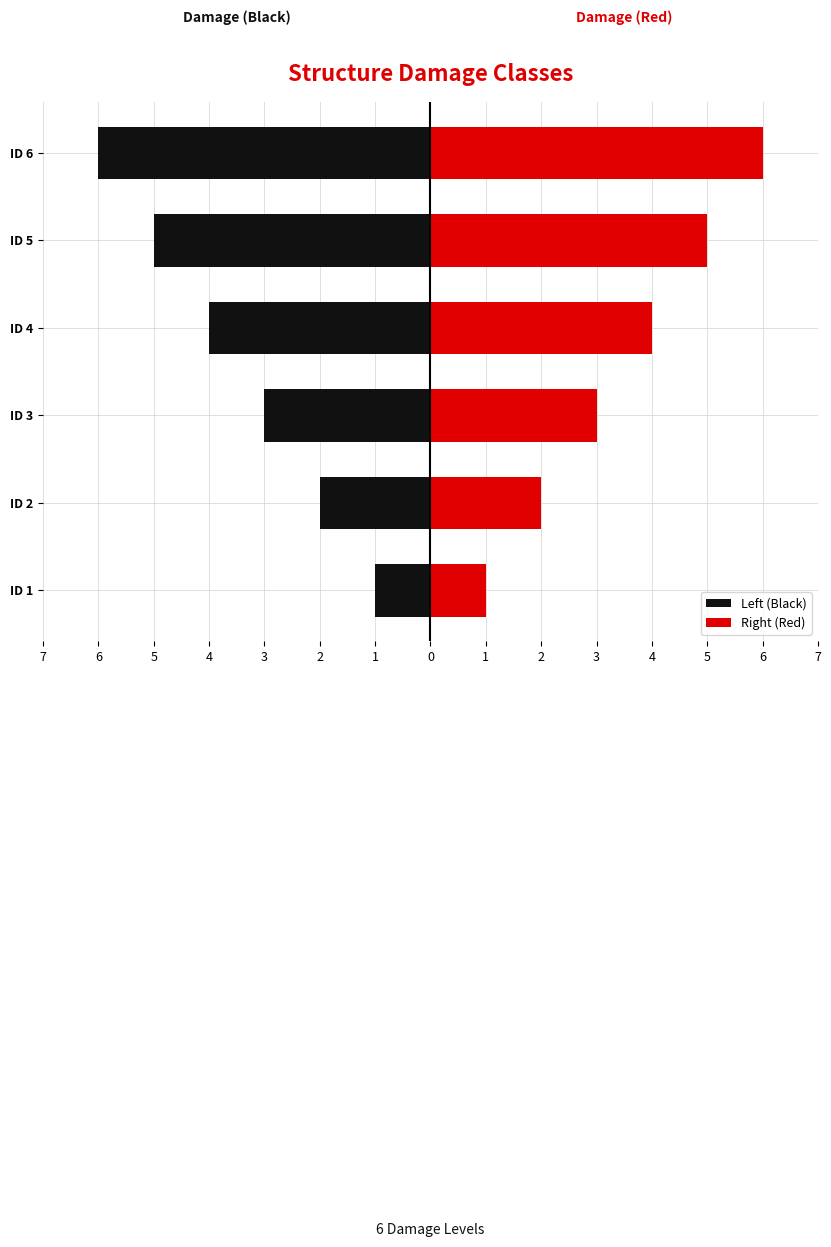

How many groups of bars are there?

6